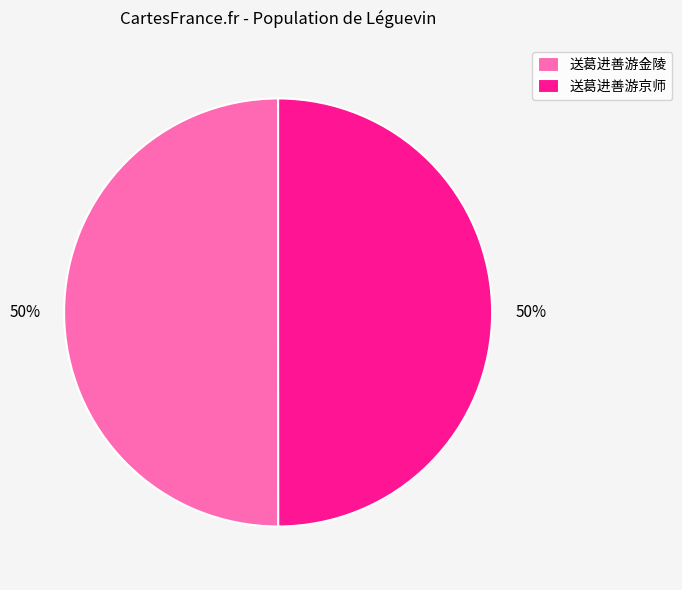

The 送葛进善游金陵 slice represents 61% of the pie. True or false?

False